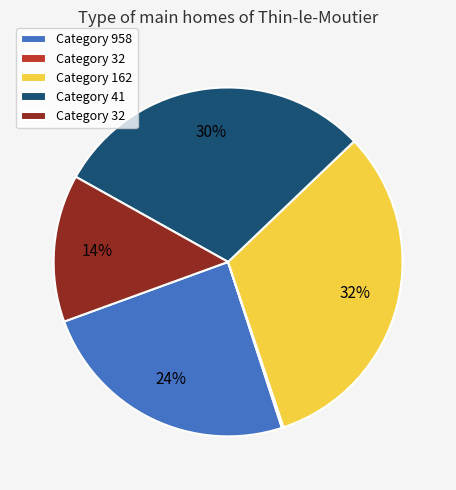

Is there a majority slice in this chart?

No